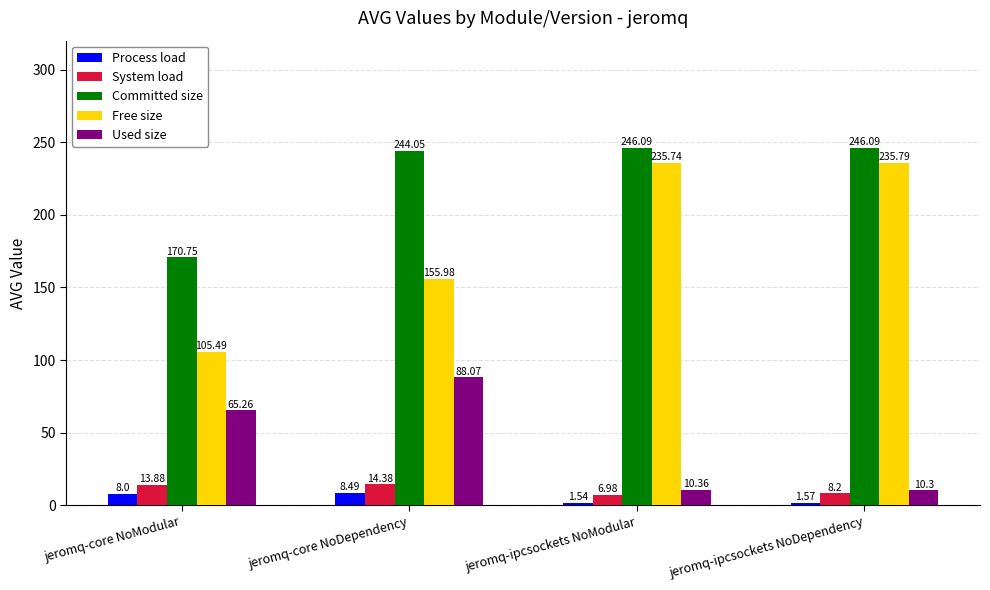

Which category has the highest value in the Free size series?

jeromq-ipcsockets NoDependency